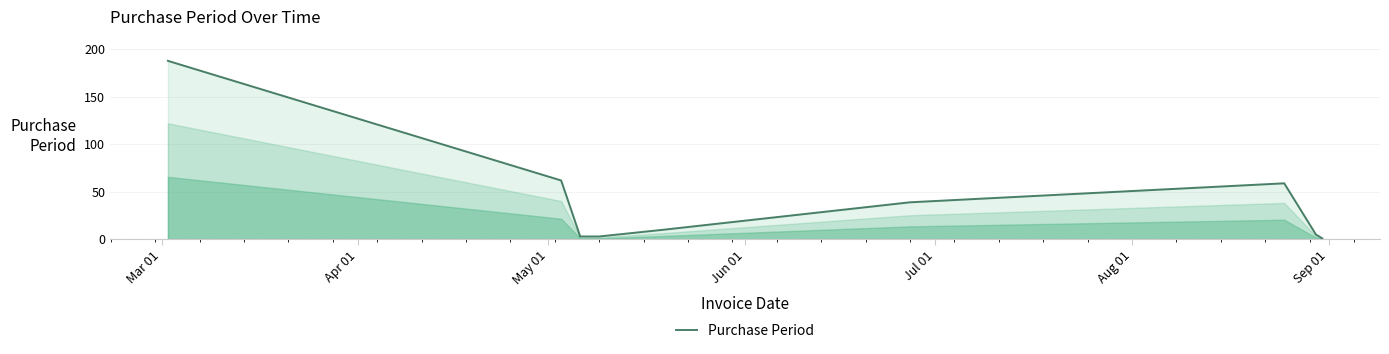

What is the difference between the maximum and minimum values?

187